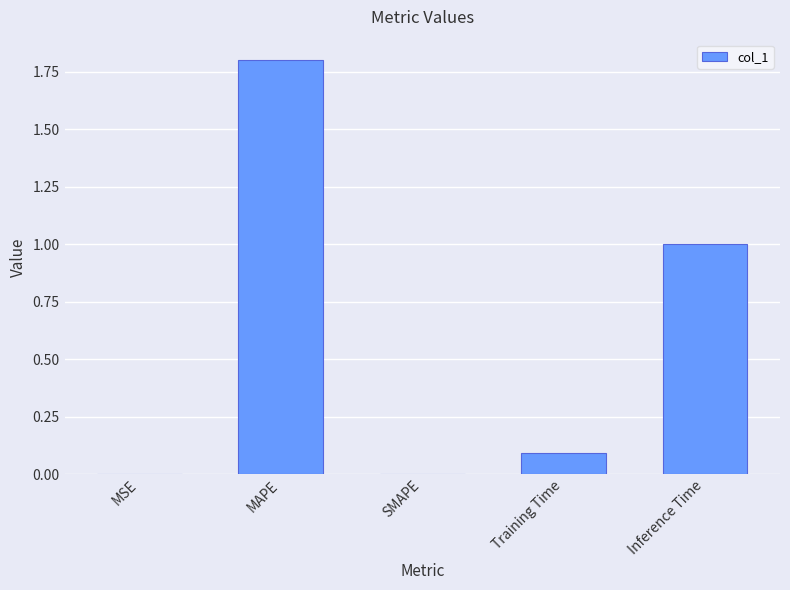

The value at Training Time is 0.0. True or false?

False